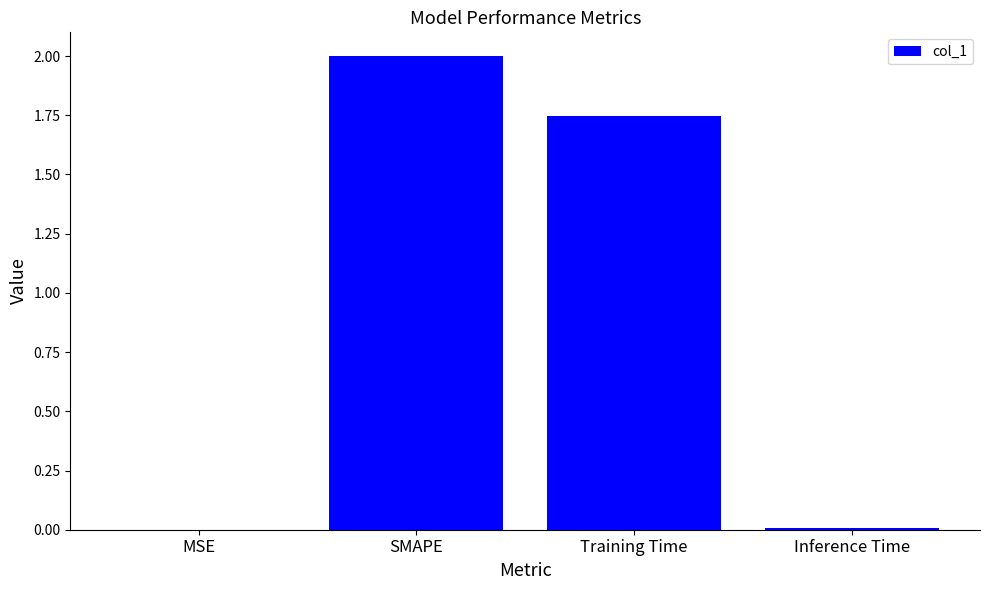

Between Training Time and MSE, which is larger?

Training Time